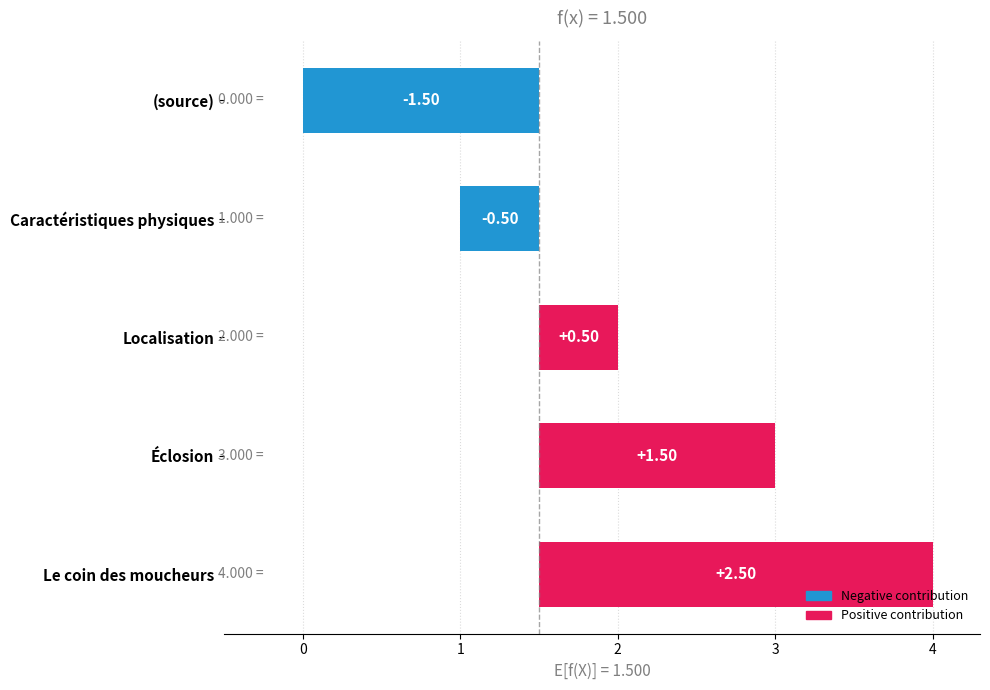

How many values are between 0 and 1?

1